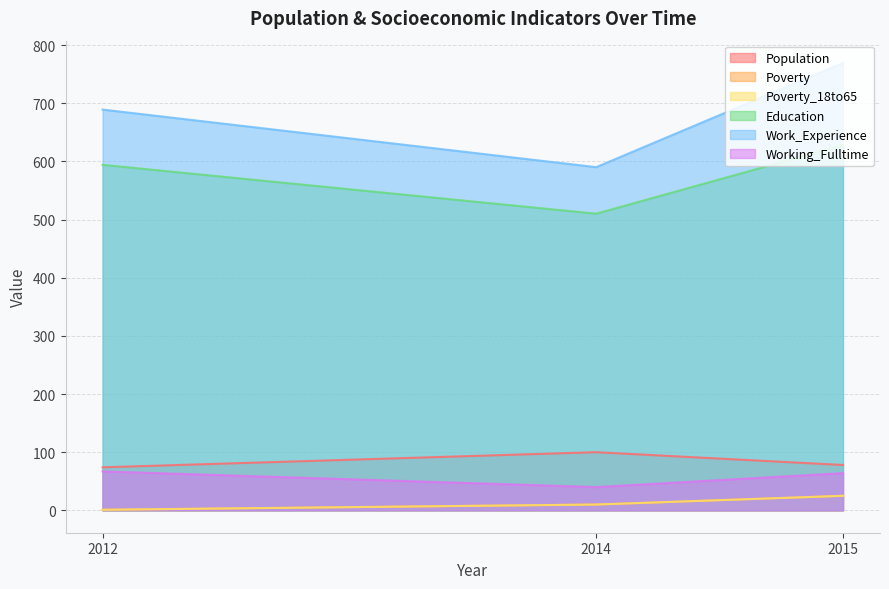

At how many categories does at least one series exceed 259?

3